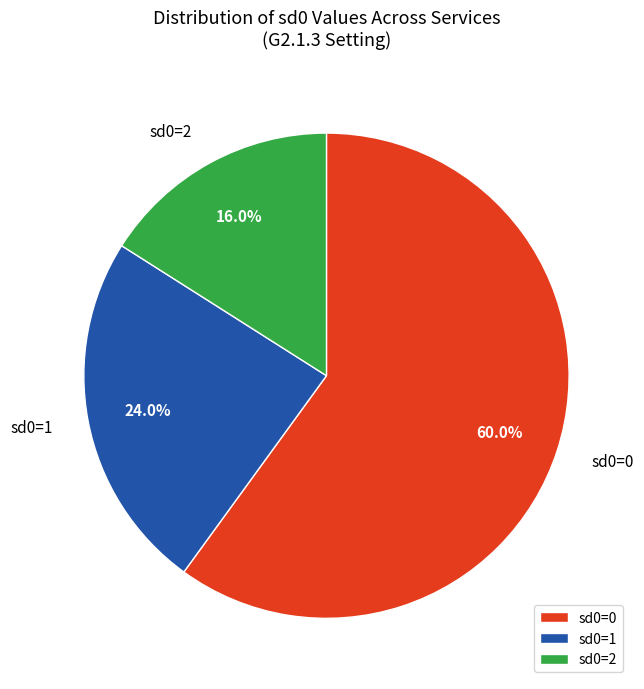

What percentage do sd0=0 and sd0=2 together represent?

76.0%